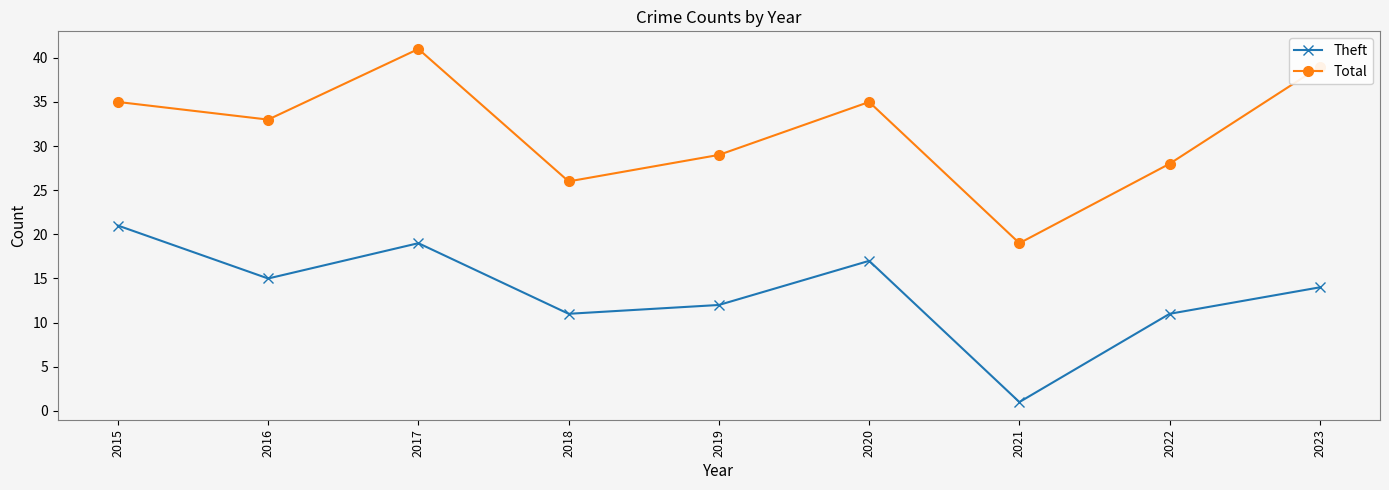

What is the value of the Total point at the 5th from the left?

29